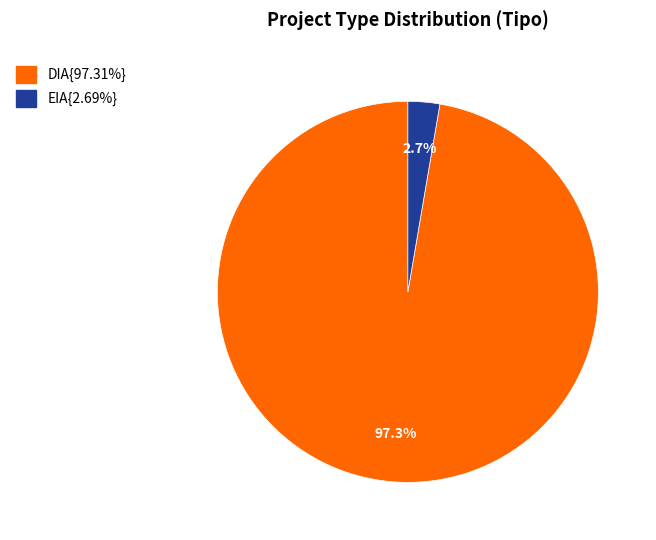

To the nearest percent, what is the average slice percentage?

50%